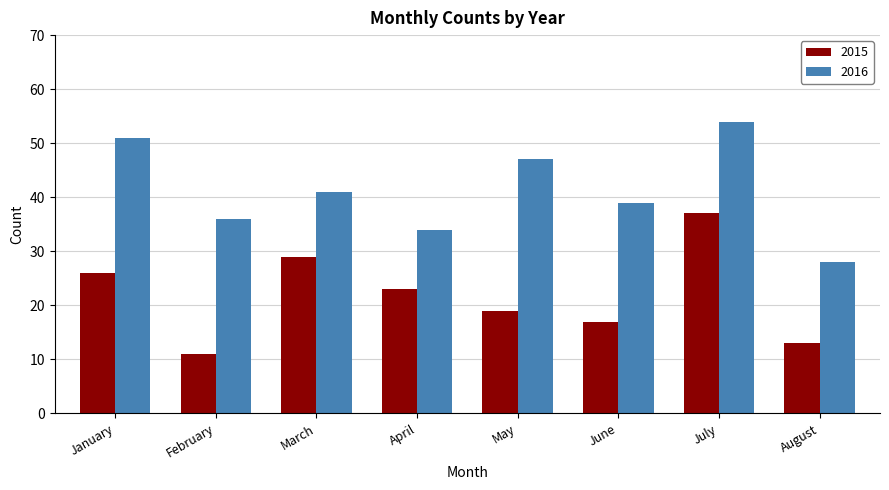

What is the spread (max minus min) of values at February?

25